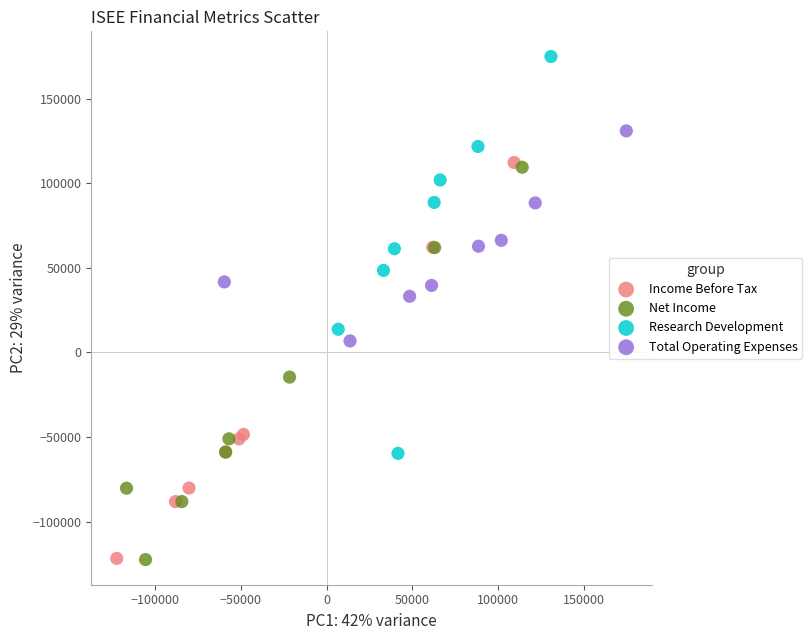

Which series contains the highest Y value?

Research Development